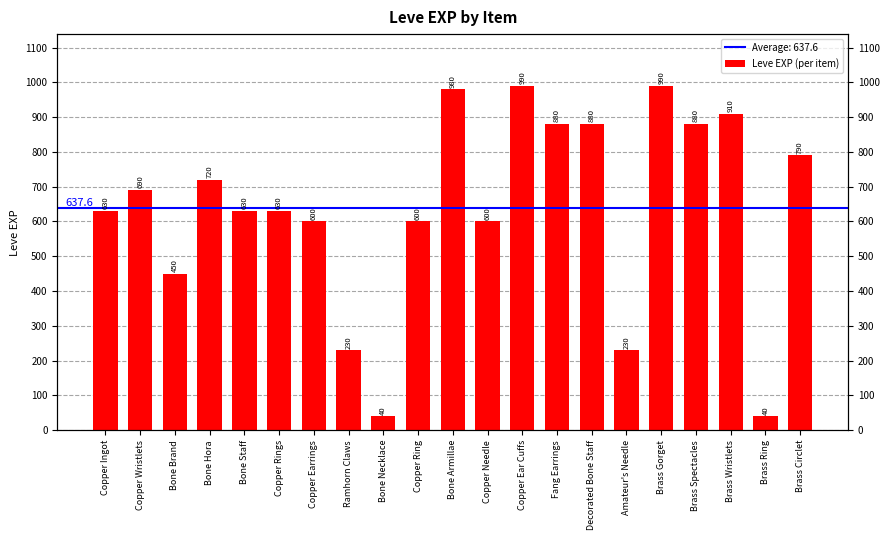

Between Copper Ear Cuffs and Decorated Bone Staff, which is larger?

Copper Ear Cuffs